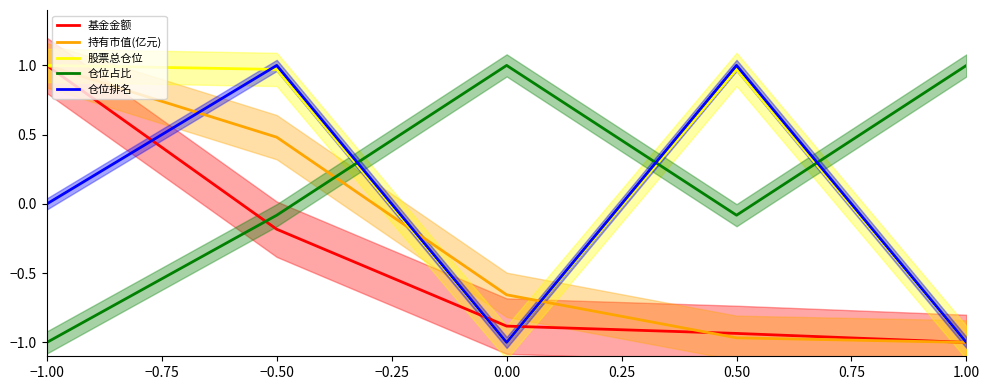

True or false: 仓位排名 has a value of 1.8 at 0.50.

False